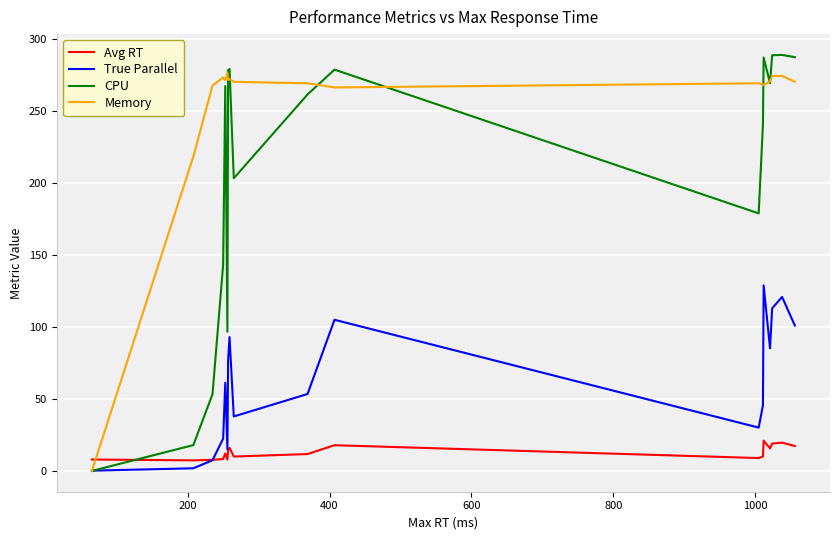

At how many categories does at least one series exceed 281?

4